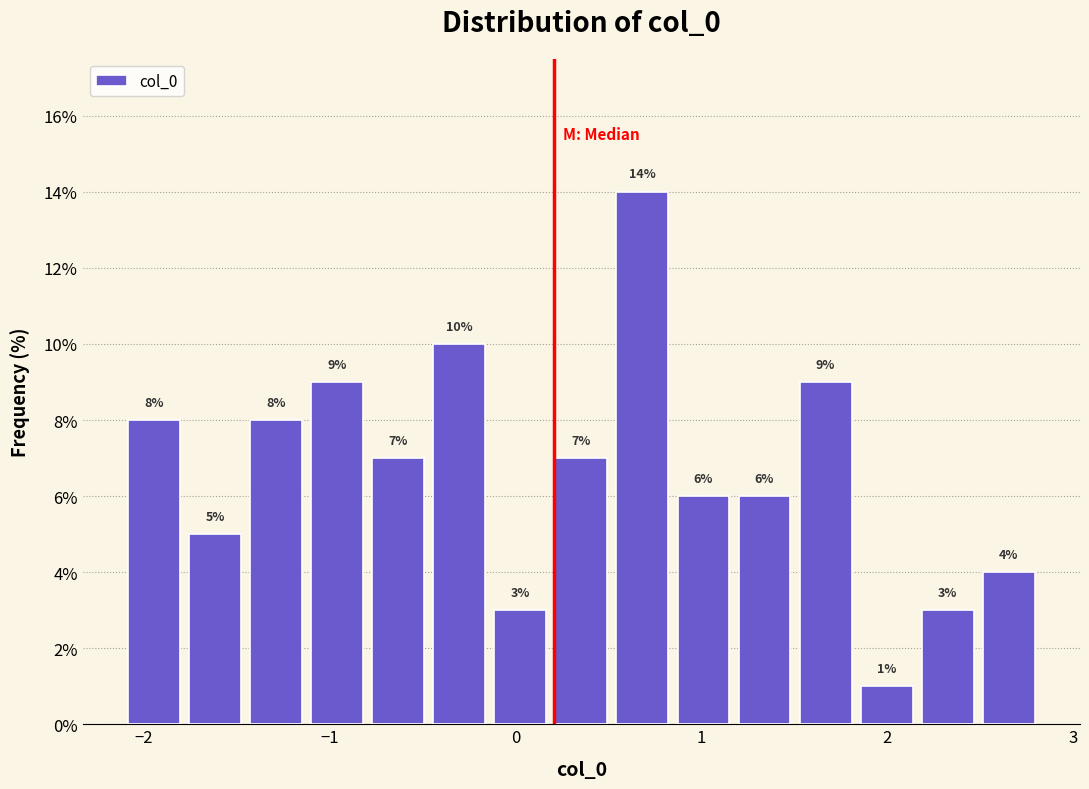

Read against the x-axis, roughly where is the centre of the tallest bar?

0.7